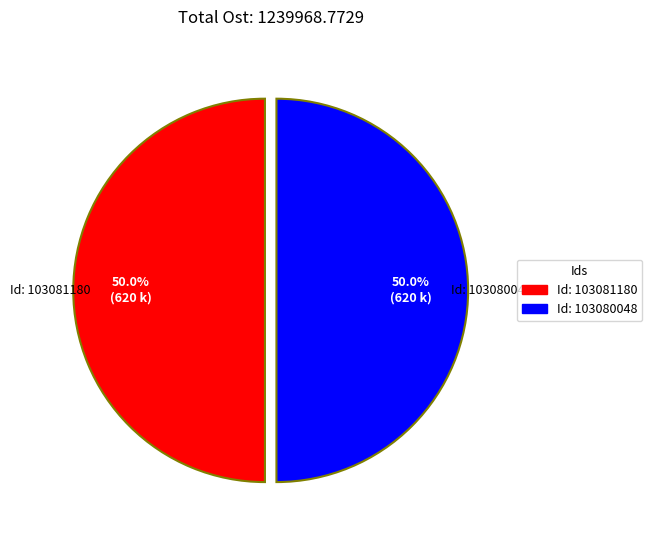

What is the ratio of the value at Id: 103080048 to the value at Id: 103081180?

1.0